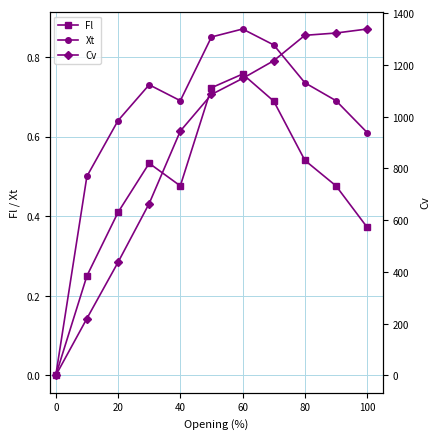

True or false: Xt and Cv cross at least once.

False